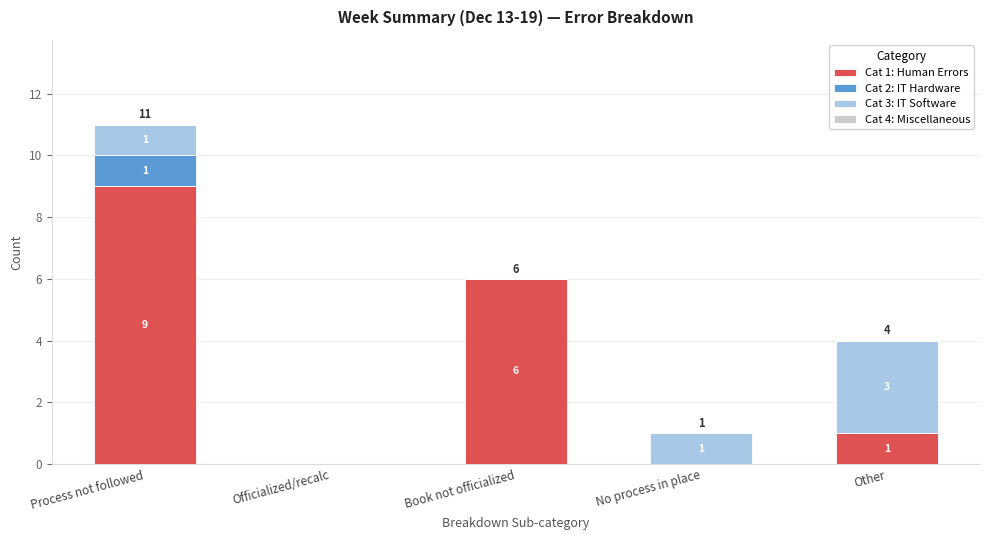

Count the number of categories in the chart.

5